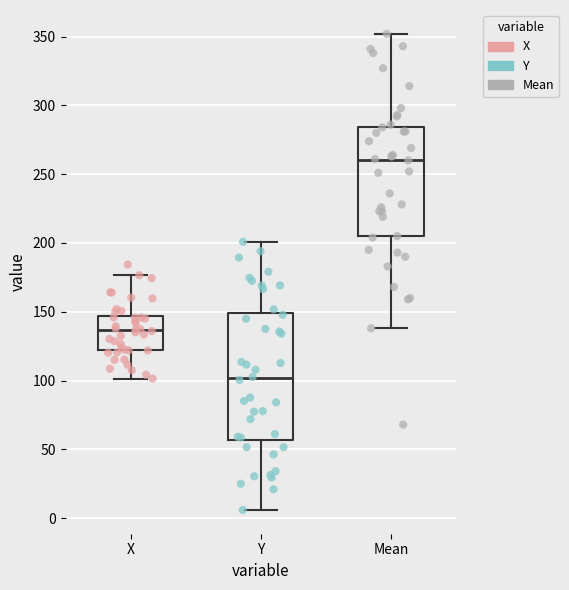

Where does the upper whisker of the box for Y end on the y-axis? The values are not printed on the chart, so give them approximately, as read against the axis.

200